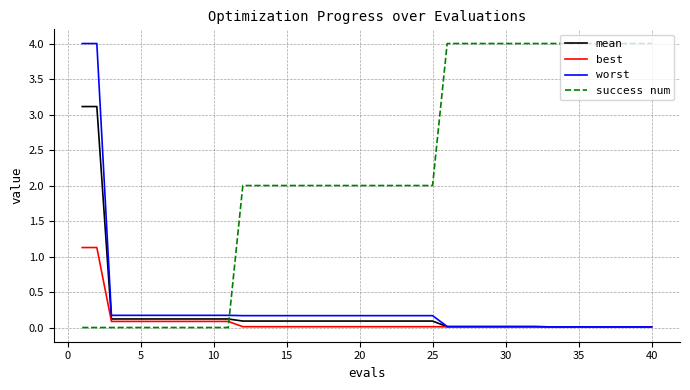

Which series has the largest total across all categories?

success num